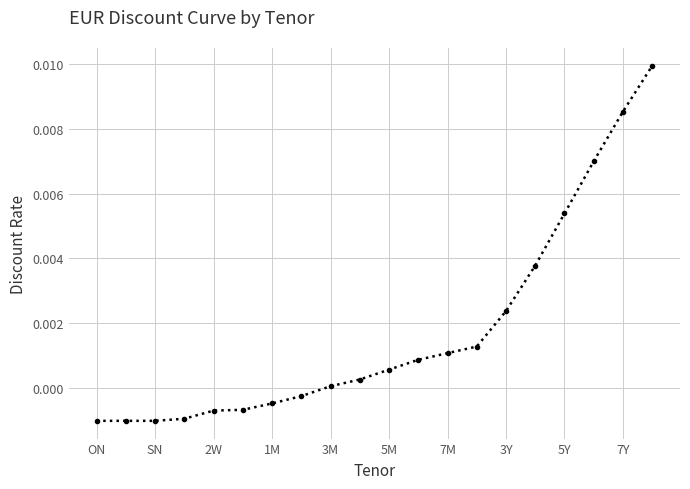

Count the number of values greater than 0.

12